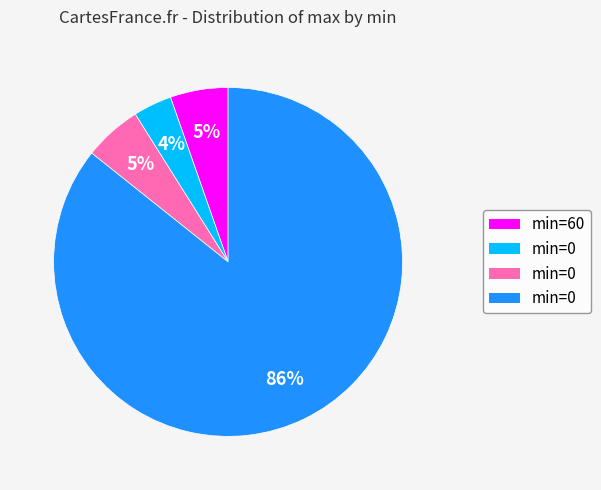

How many segments does this pie chart have?

4